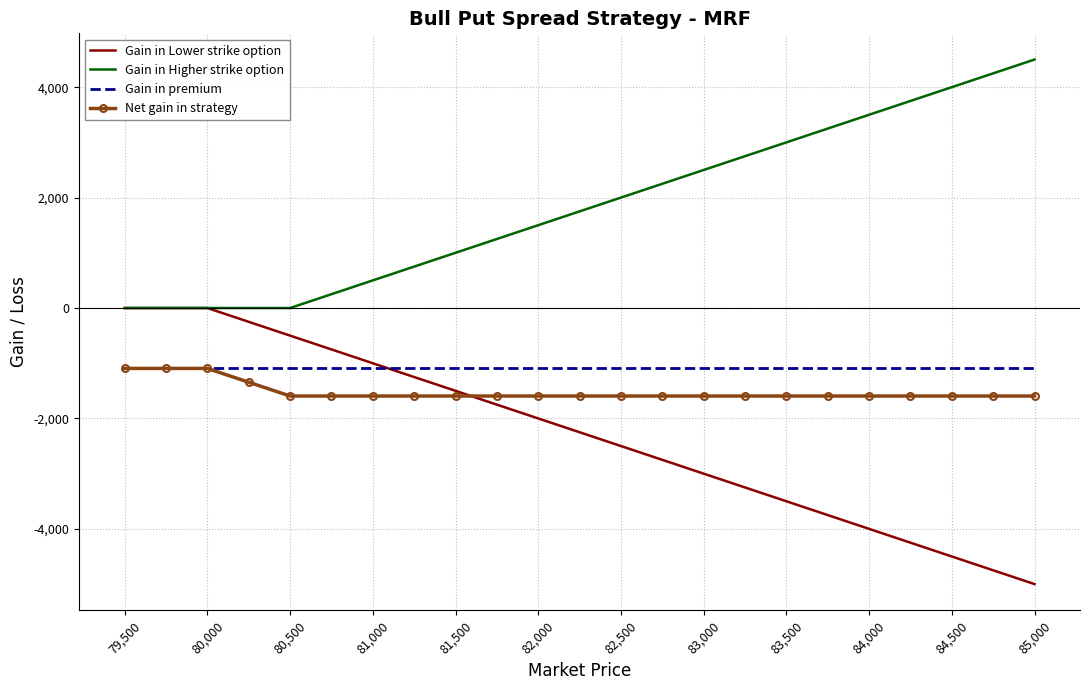

True or false: Net gain in strategy and Gain in Higher strike option intersect in this chart.

False